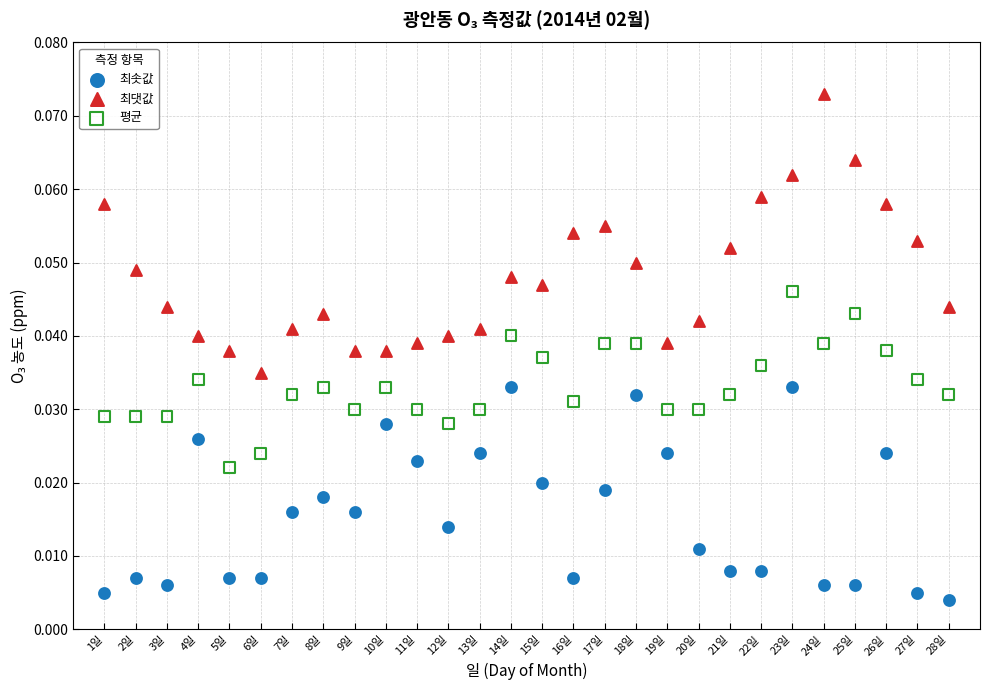

Across all data points, what is the range of X values (max minus min)?

27.0